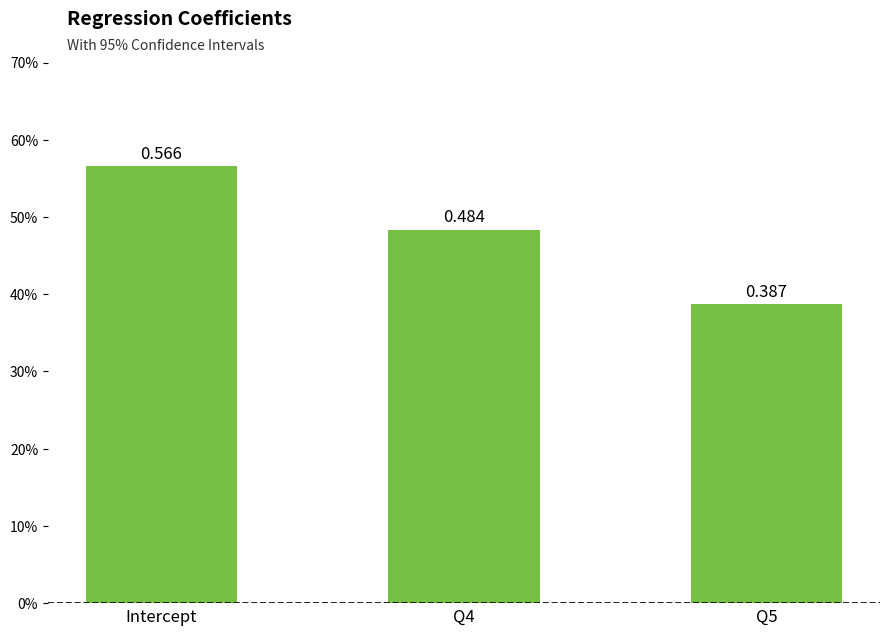

Are the bars horizontal?

No